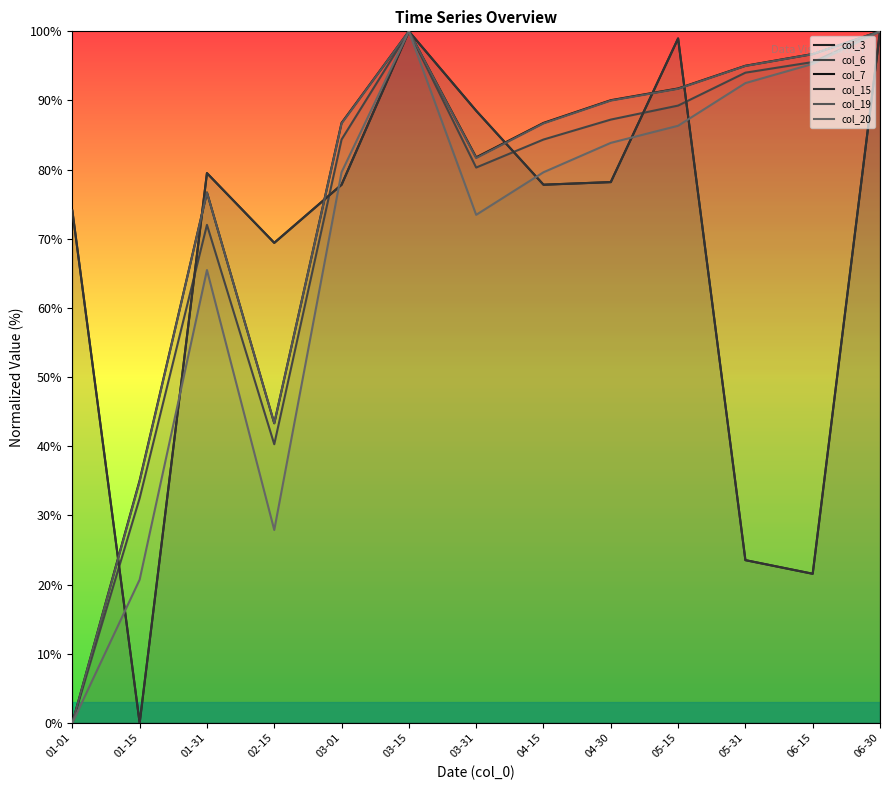

Which has a higher value, 01-01 or 05-15?

05-15